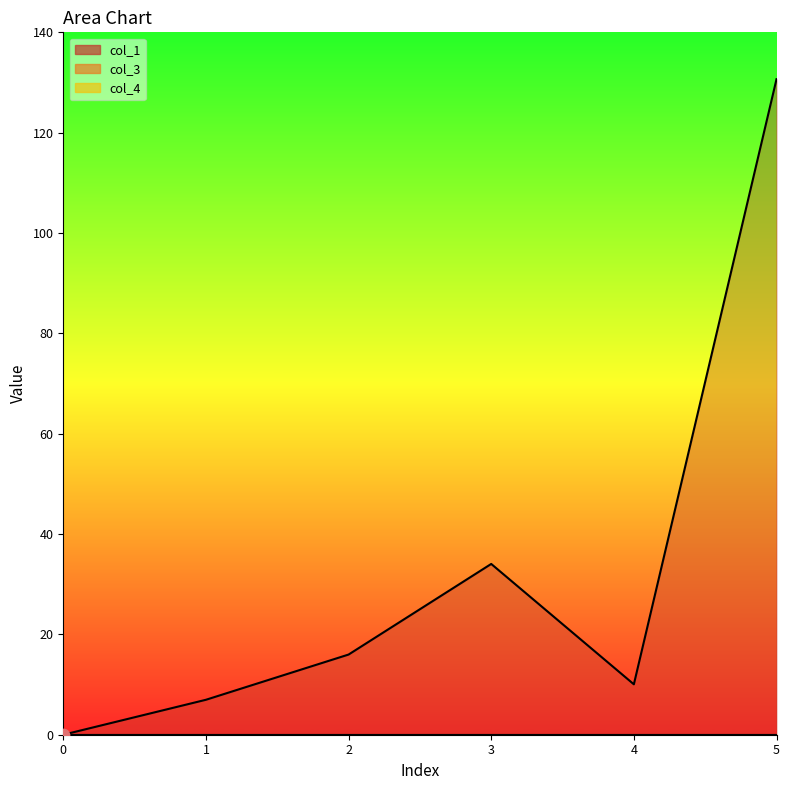

Is the value of col_1 at 5 greater than the value of col_3 at 1?

Yes